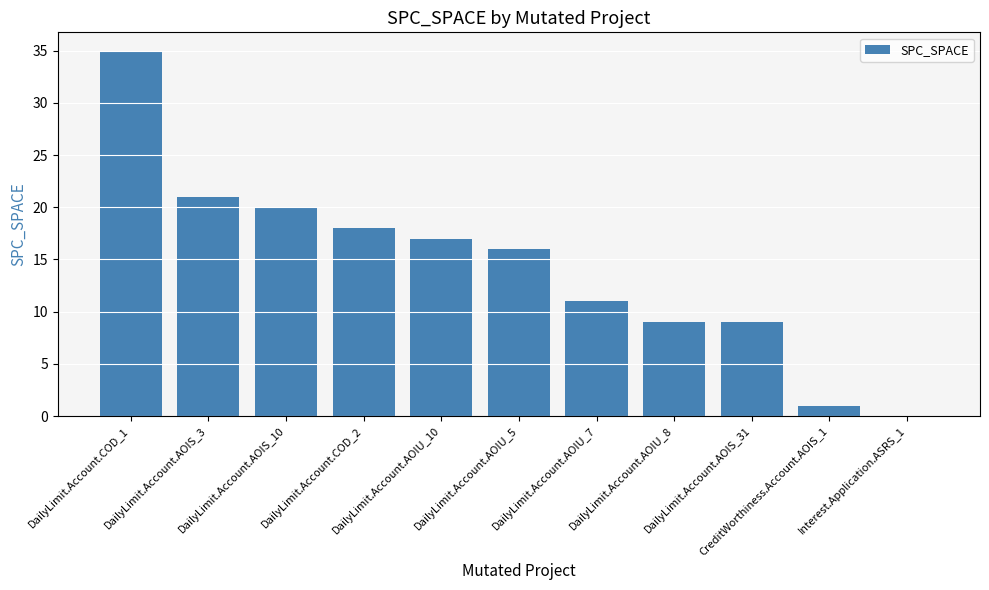

How many values are above zero?

10